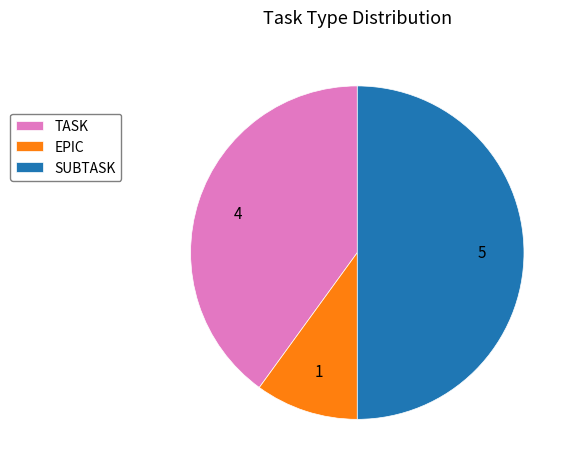

What is the ratio of the value at SUBTASK to the value at EPIC?

5.0